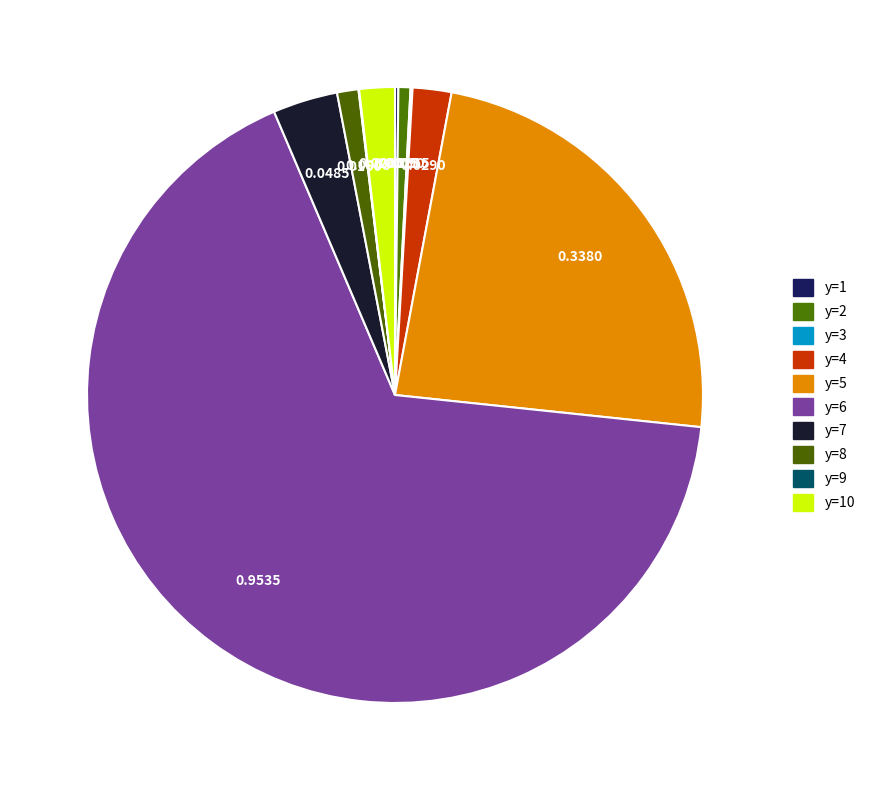

What is the majority slice?

y=6